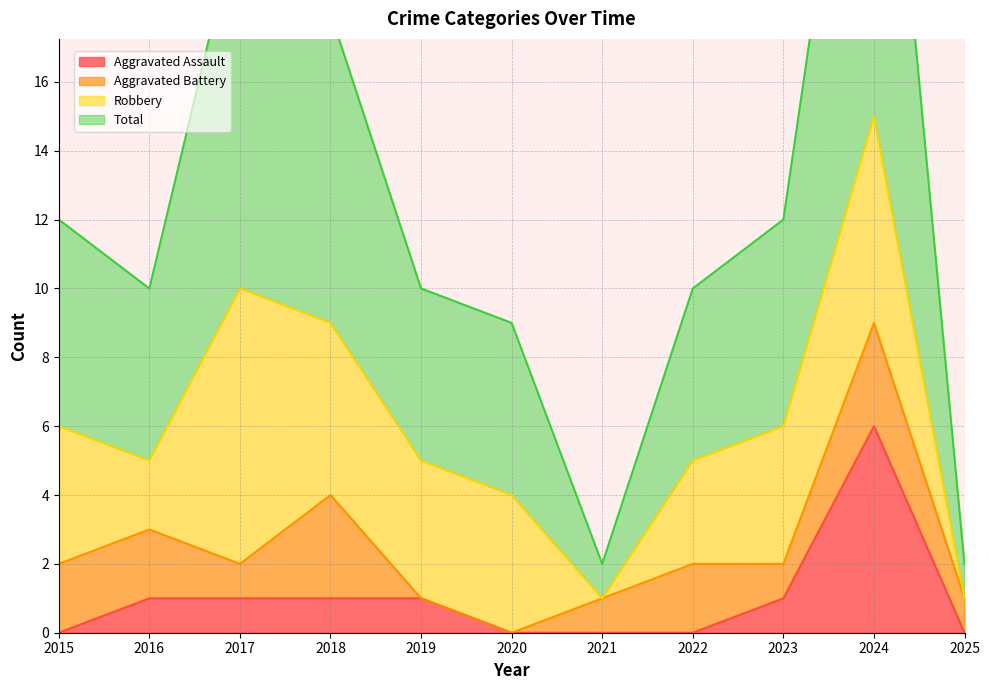

True or false: Aggravated Assault has a value of 10 at 2024.

False